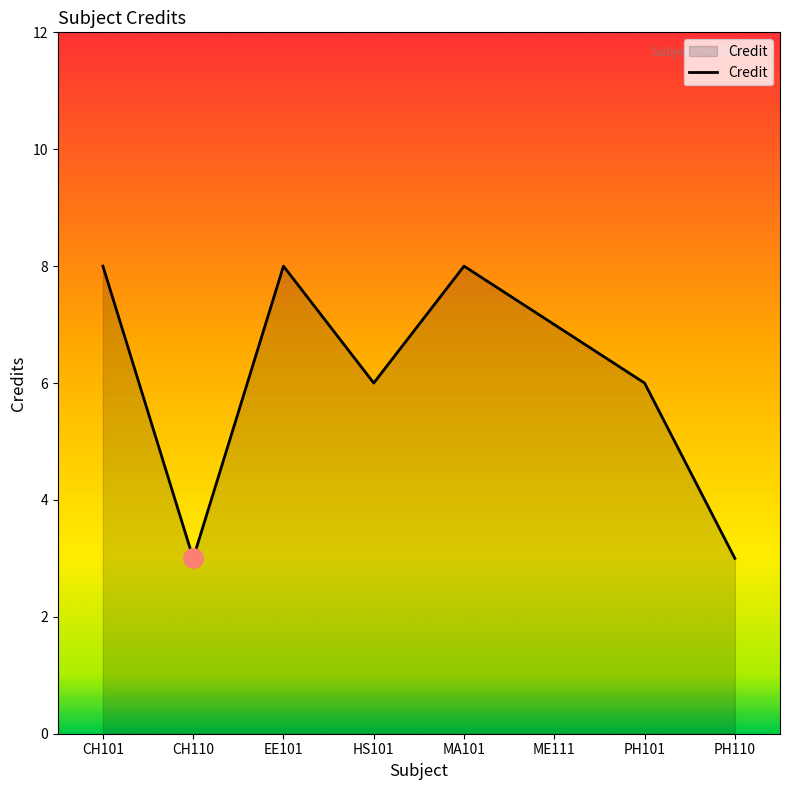

How many lines are shown in the chart?

1